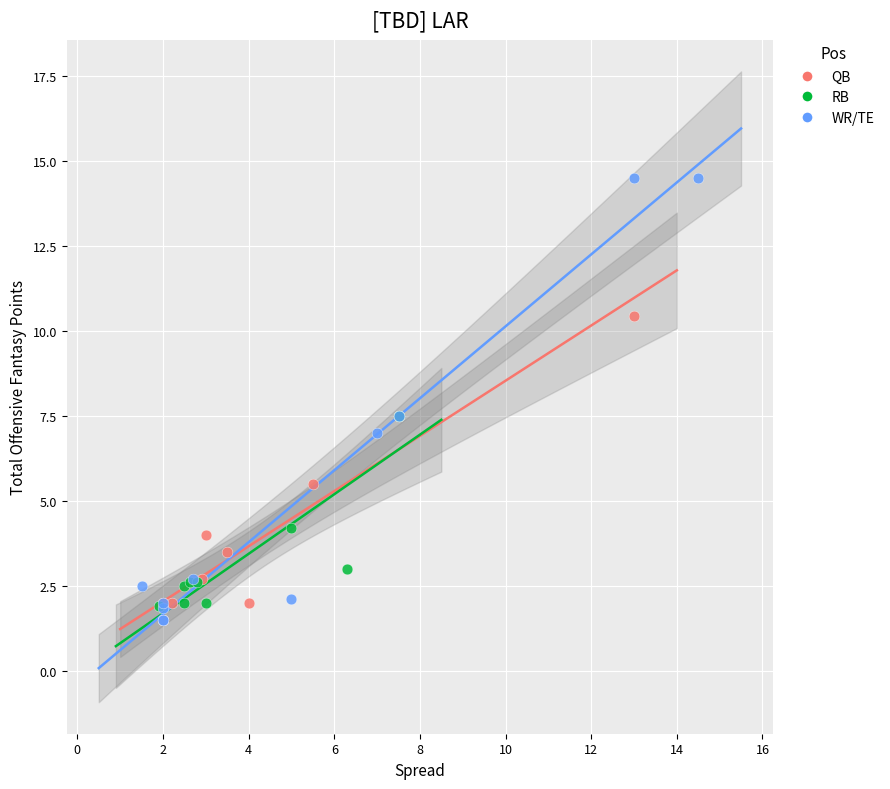

Which series reaches the maximum Y coordinate?

WR/TE